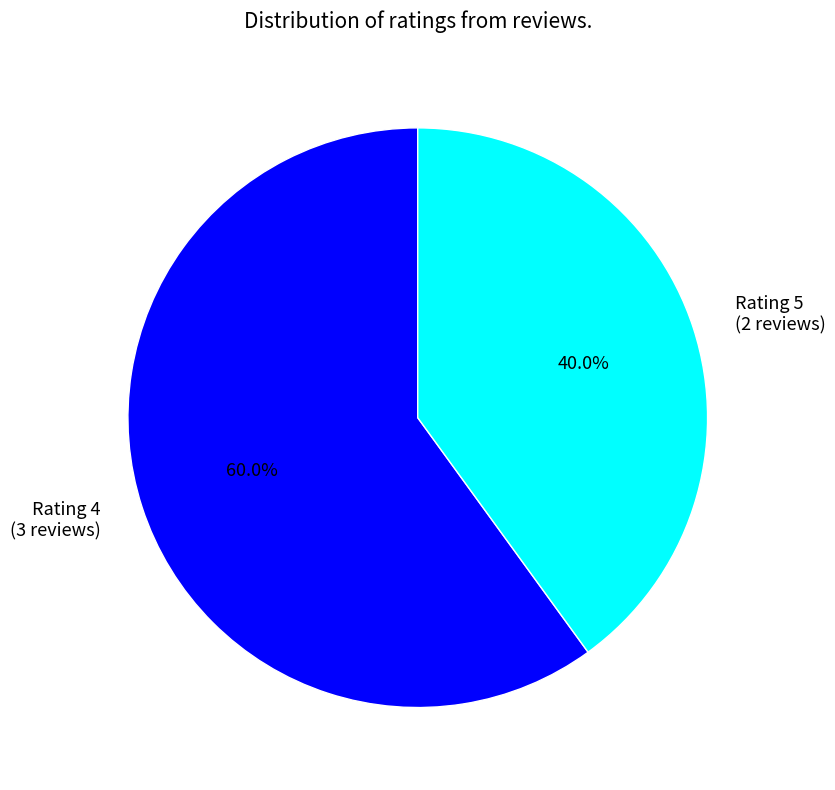

Which has a higher value, Rating 4 (3 reviews) or Rating 5 (2 reviews)?

Rating 4 (3 reviews)